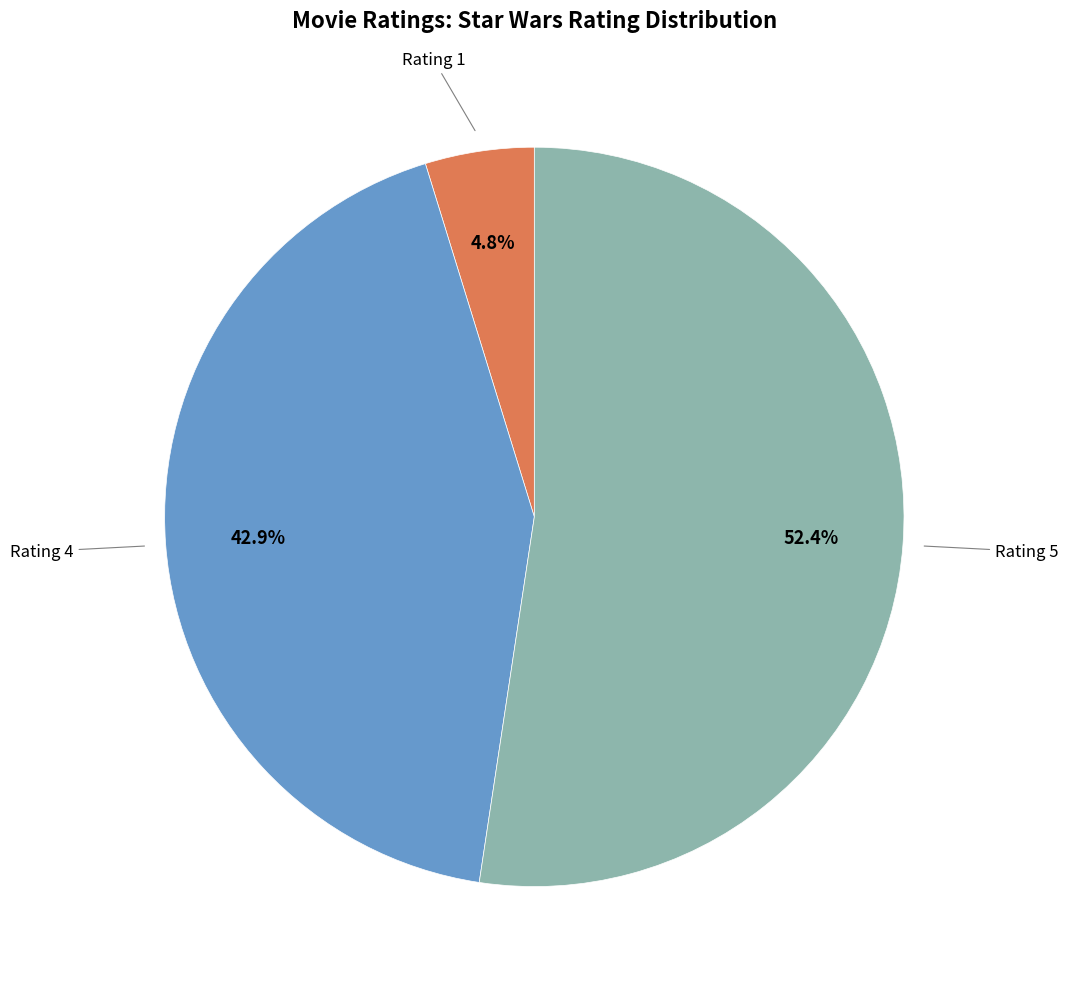

Is there a majority slice in this chart?

Yes